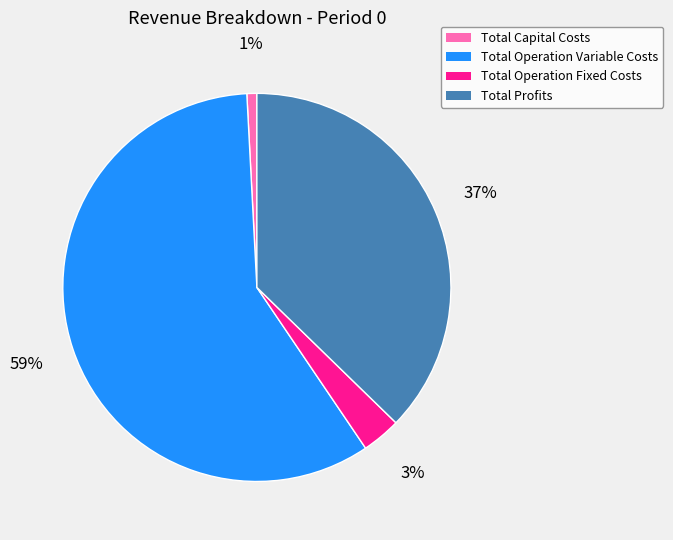

What percentage is the Total Operation Fixed Costs slice, to the nearest percent?

3%